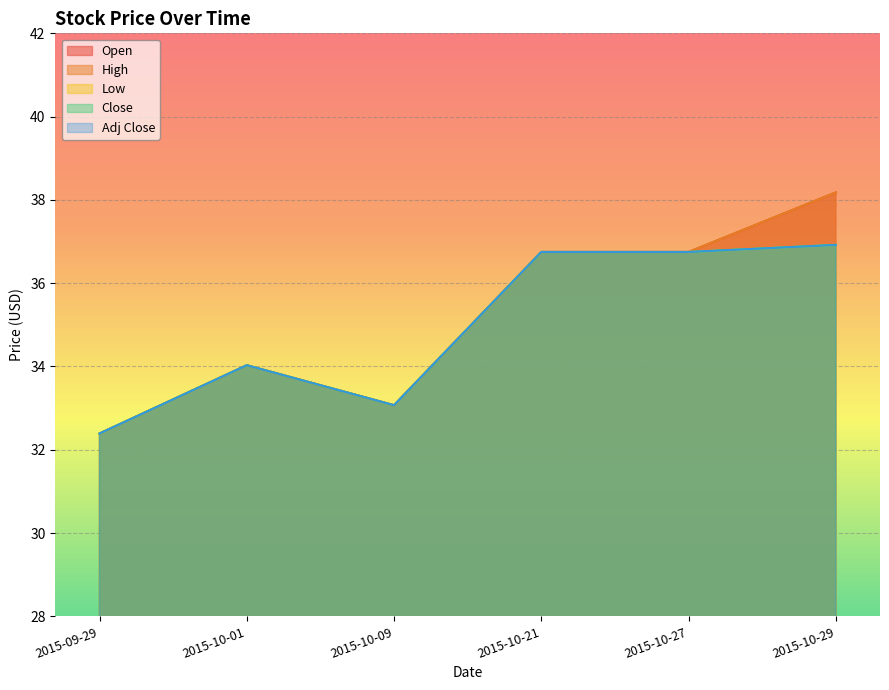

At which category does Adj Close reach its first local peak?

2015-10-01